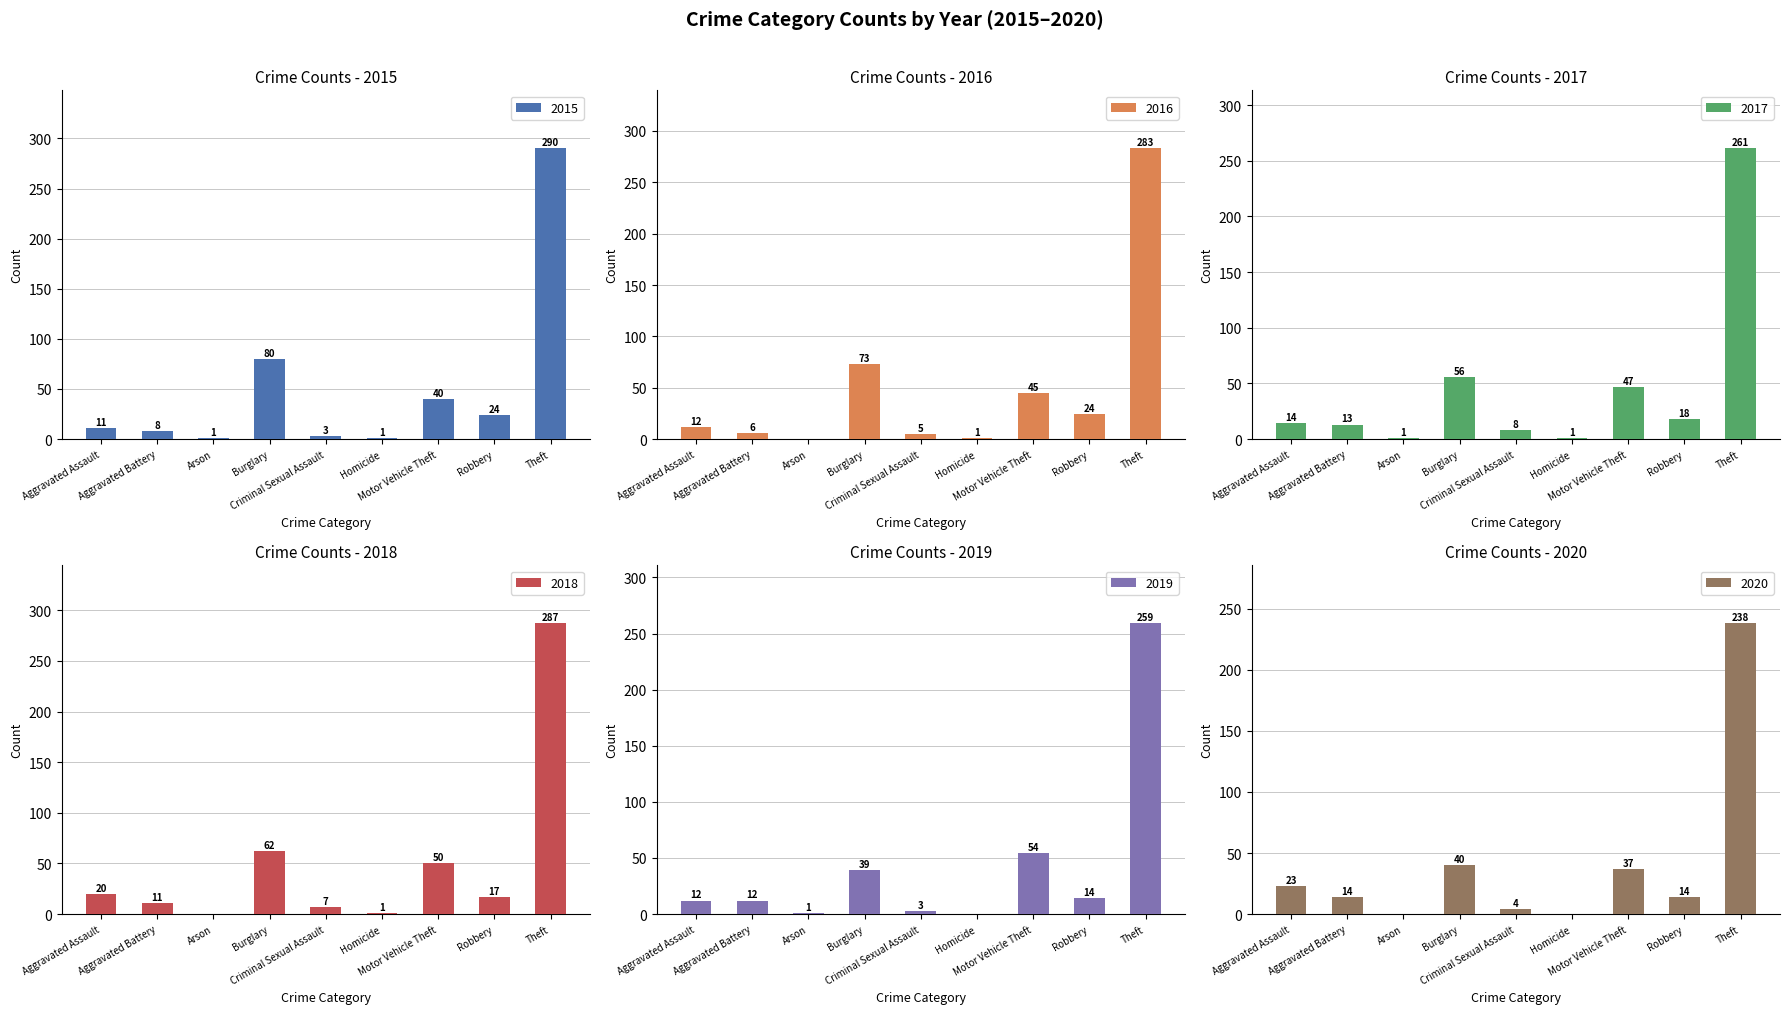

Which series has the largest range (max minus min)?

2015